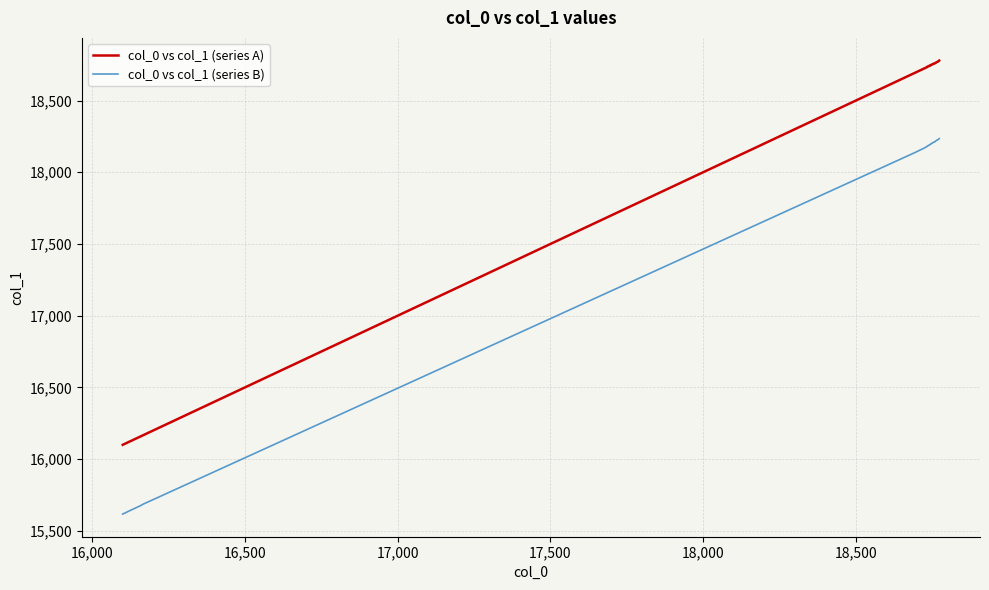

What is the difference between the maximum and minimum values in the col_0 vs col_1 (series A) series?

2680.0